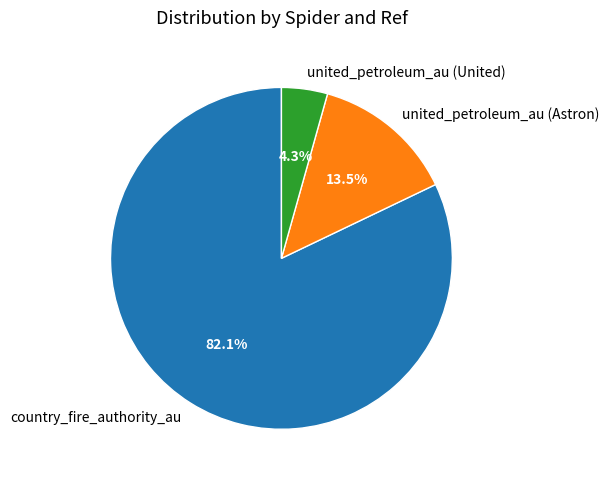

Count the number of slices in the pie.

3